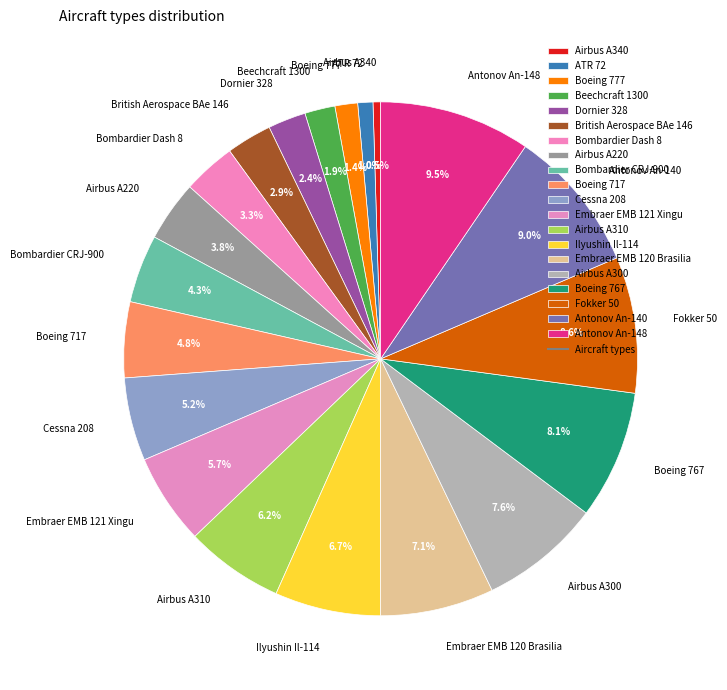

What percentage is NOT represented by Cessna 208?

94.8%